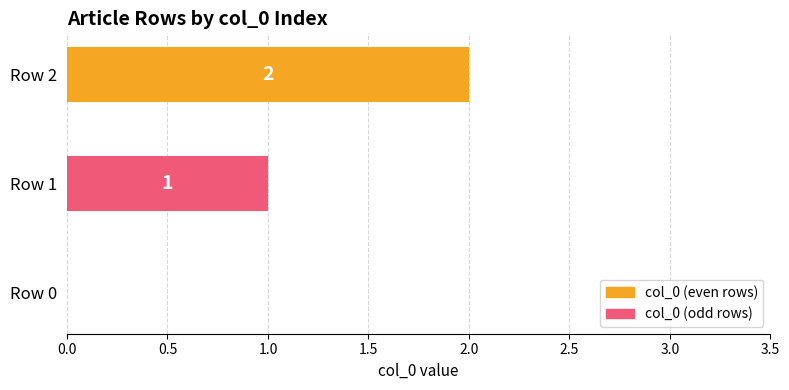

The chart shows a value of 0 at Row 0. True or false?

True